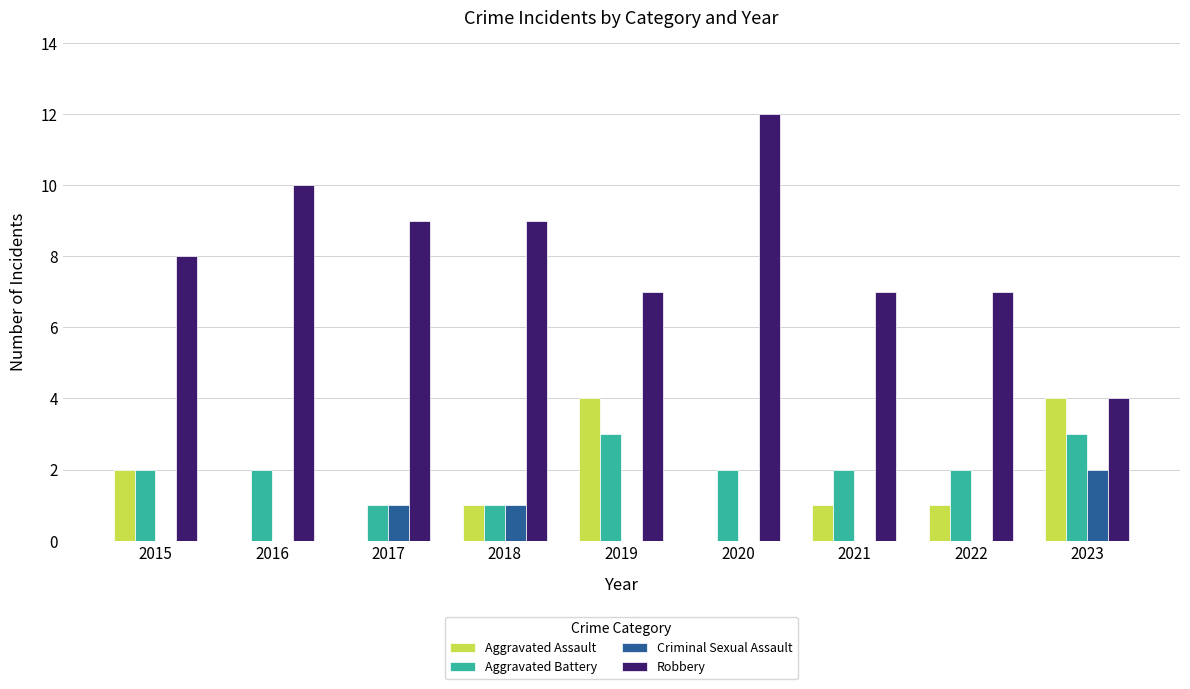

Reading left to right, extract all data points from this chart.

Aggravated Assault: 2015=2	2016=0	2017=0	2018=1	2019=4	2020=0	2021=1	2022=1	2023=4
Aggravated Battery: 2015=2	2016=2	2017=1	2018=1	2019=3	2020=2	2021=2	2022=2	2023=3
Criminal Sexual Assault: 2015=0	2016=0	2017=1	2018=1	2019=0	2020=0	2021=0	2022=0	2023=2
Robbery: 2015=8	2016=10	2017=9	2018=9	2019=7	2020=12	2021=7	2022=7	2023=4